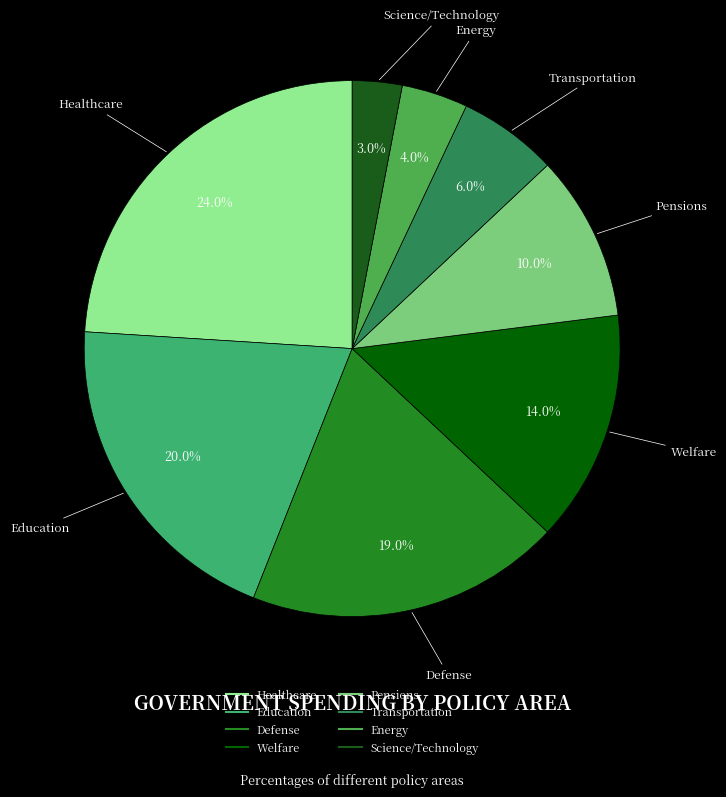

What is the ratio of the value at Healthcare to the value at Welfare?

1.7